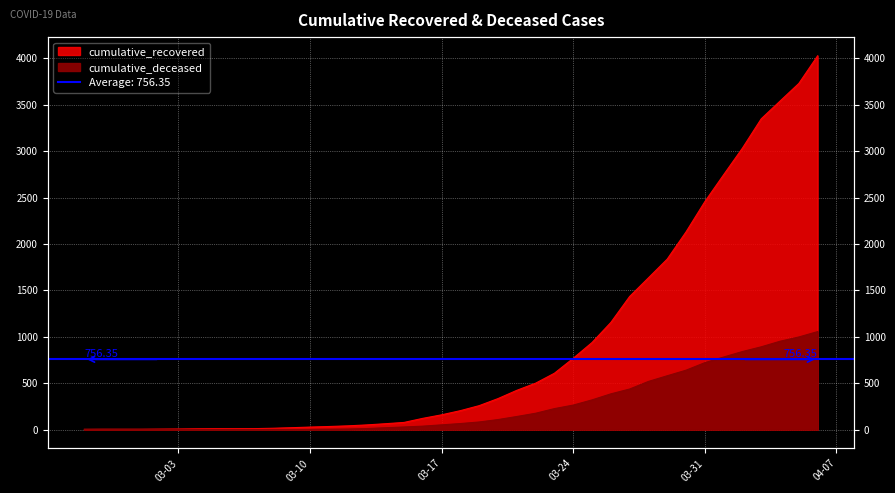

What is the highest value of the cumulative_deceased series?

1056